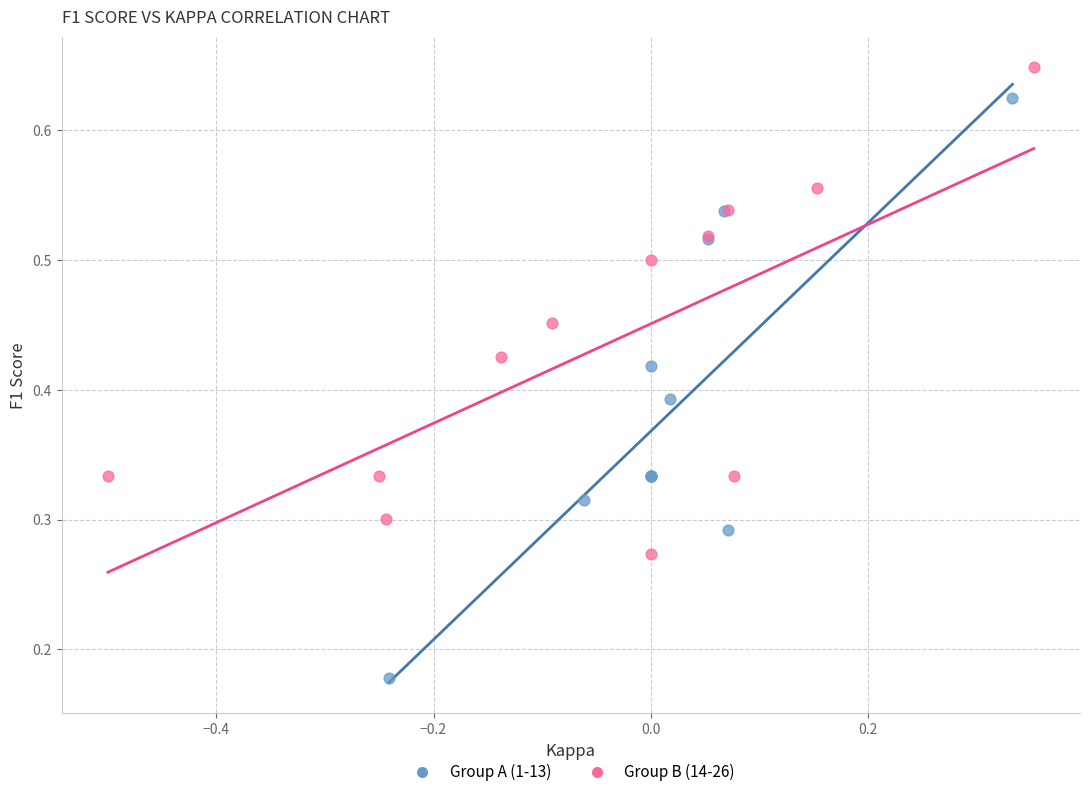

Which series has the widest spread of Y values?

Group A (1-13)